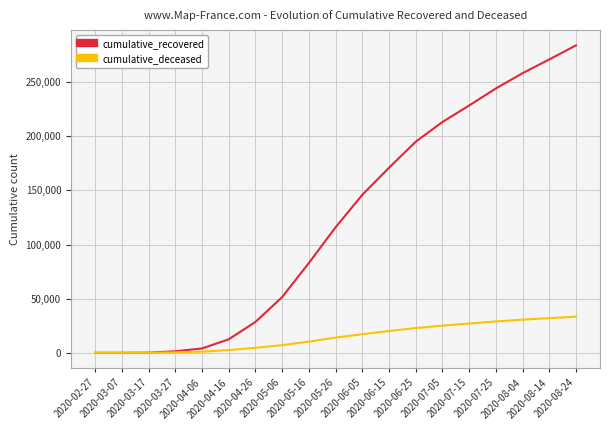

What is the spread (max minus min) of values at 2020-06-25?

172032